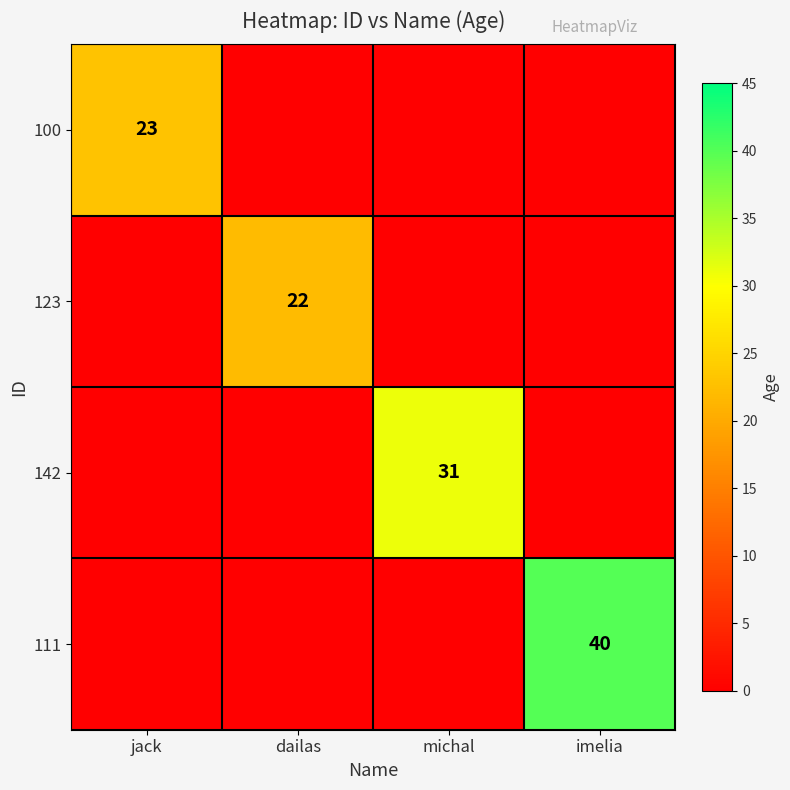

At which category is the sum across all series the highest?

imelia